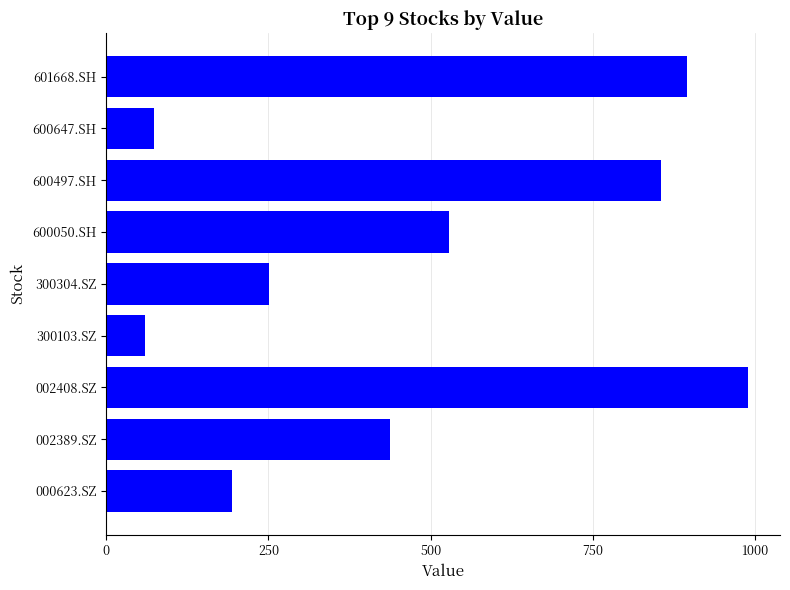

Rank the categories by value from highest to lowest.

002408.SZ, 601668.SH, 600497.SH, 600050.SH, 002389.SZ, 300304.SZ, 000623.SZ, 600647.SH, 300103.SZ